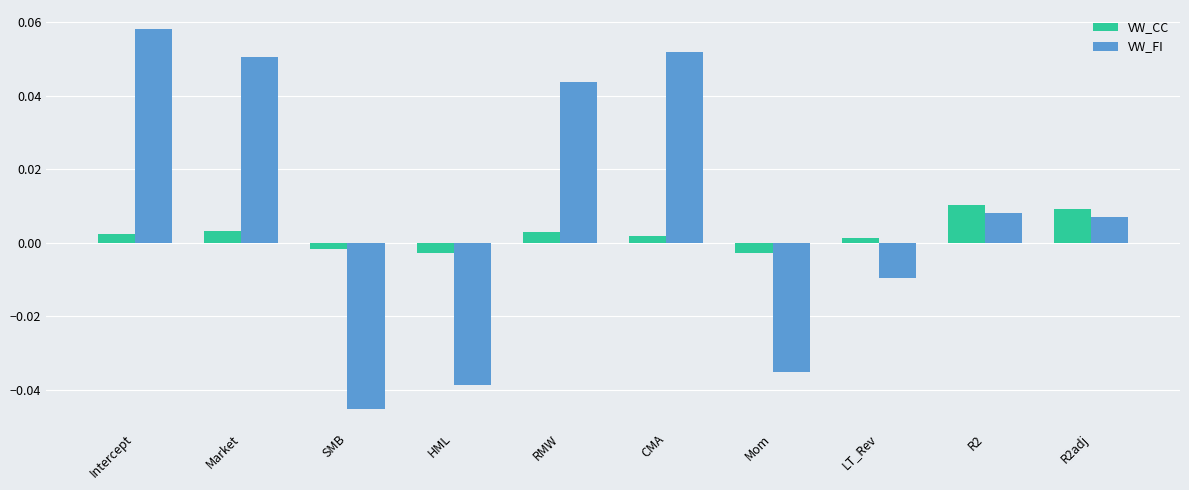

Does the chart contain stacked bars?

No